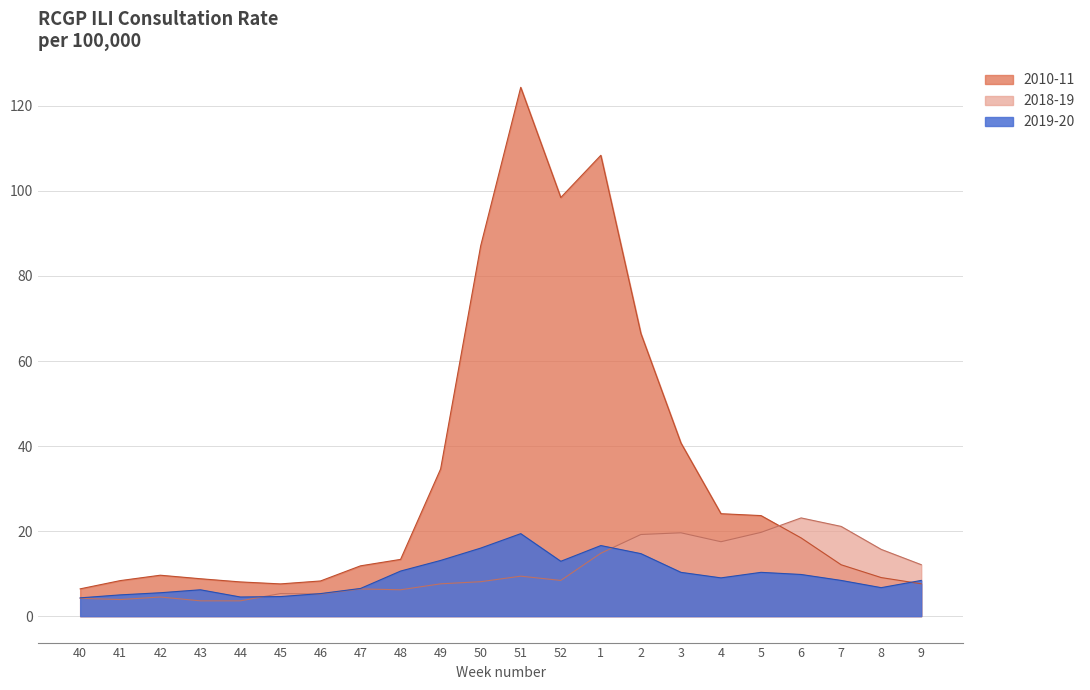

Which series has the largest total across all categories?

2010-11